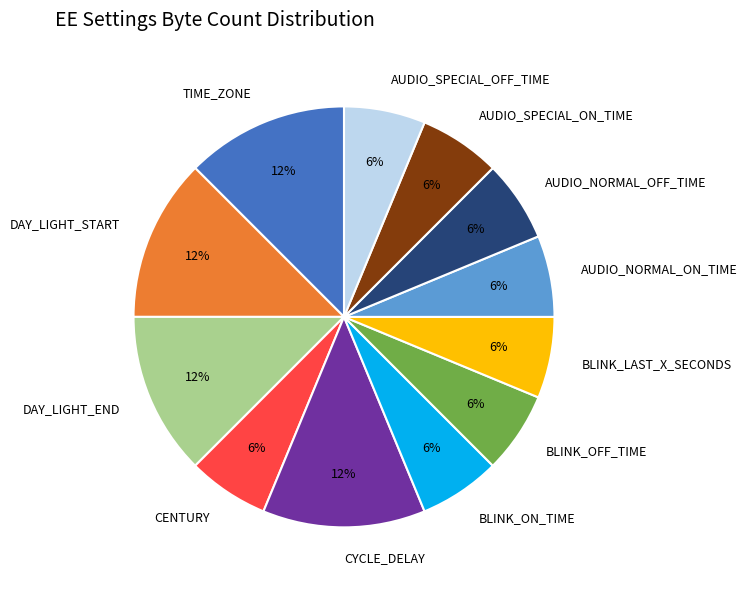

The DAY_LIGHT_START slice represents 12% of the pie. True or false?

True